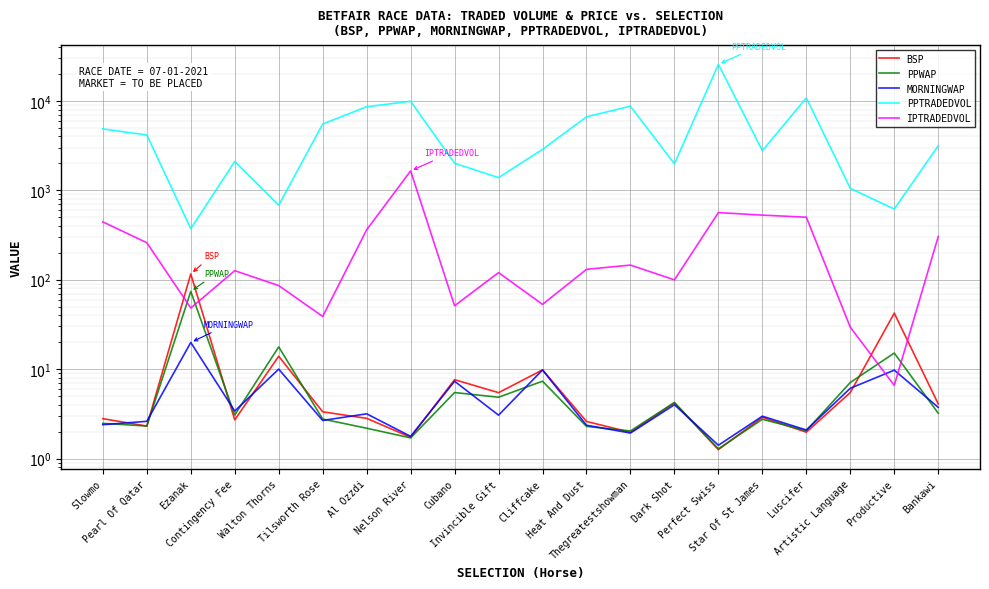

Which label corresponds to the smallest value in the chart?

Perfect Swiss